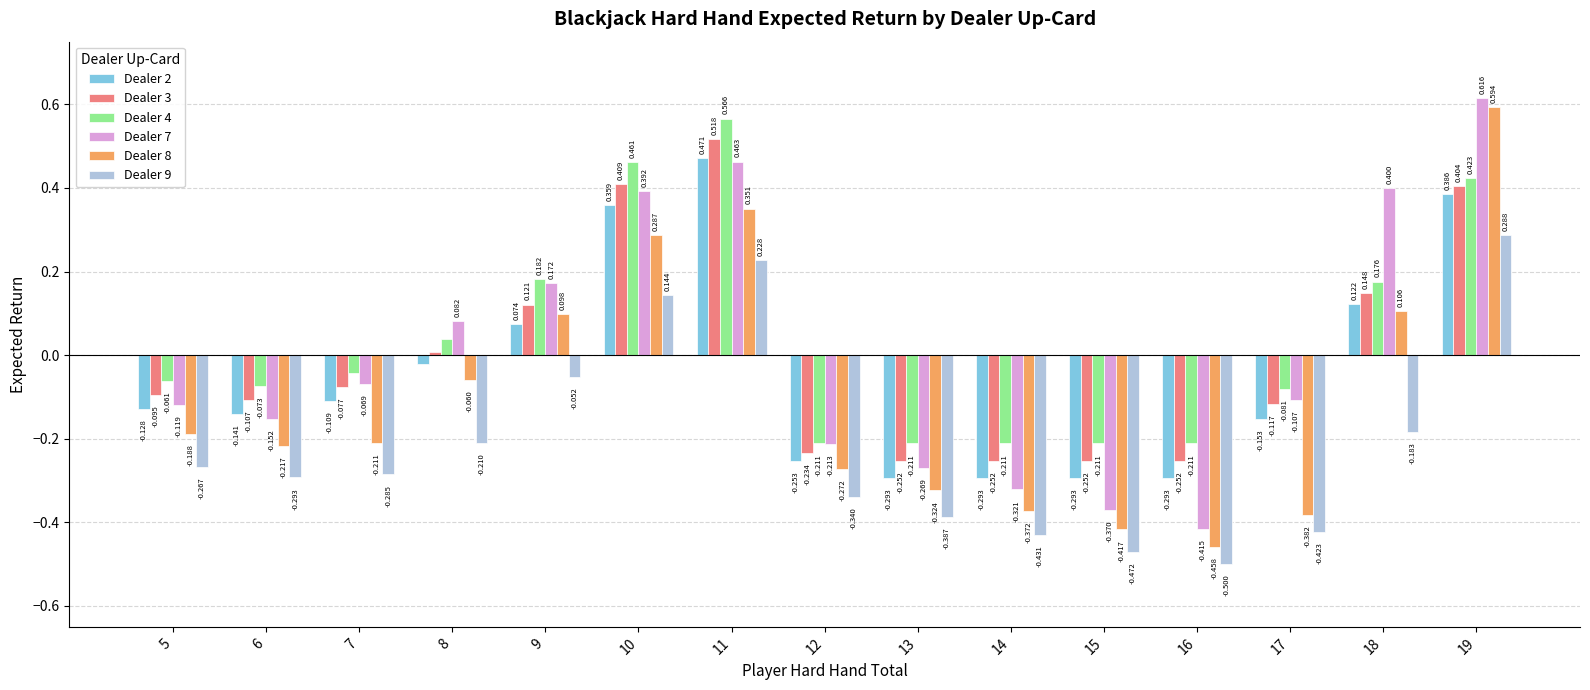

How many bars are there in each group?

6